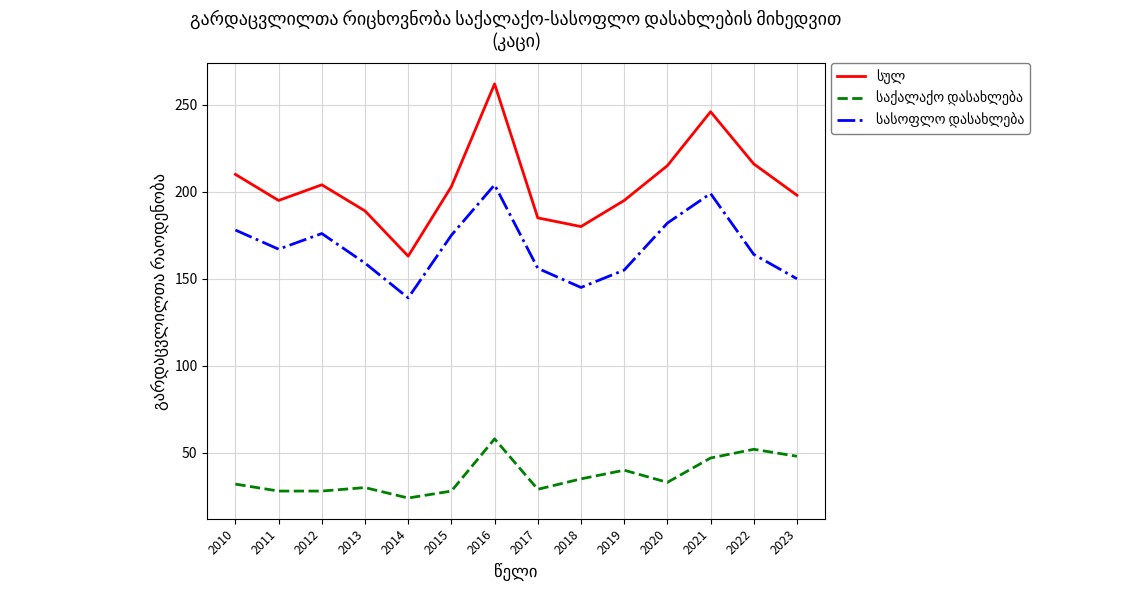

What is the difference between the highest and lowest values at 2010?

178